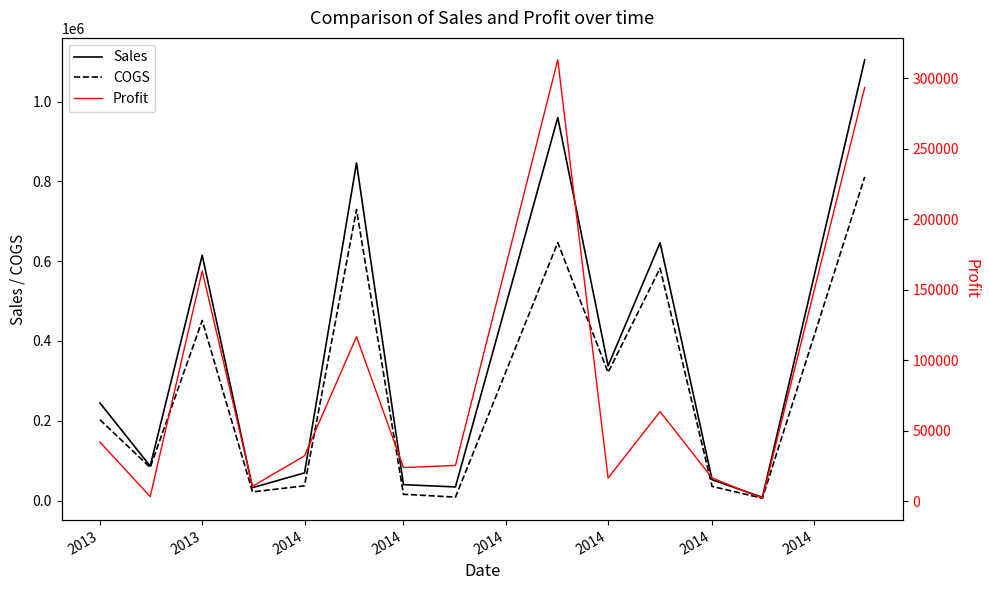

The value of Sales at 13 is 455333.8. True or false?

False